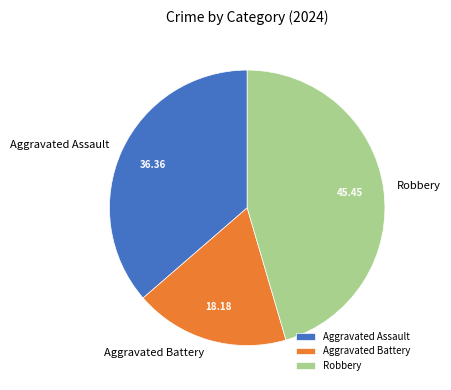

True or false: Aggravated Battery accounts for 32% of the total.

False